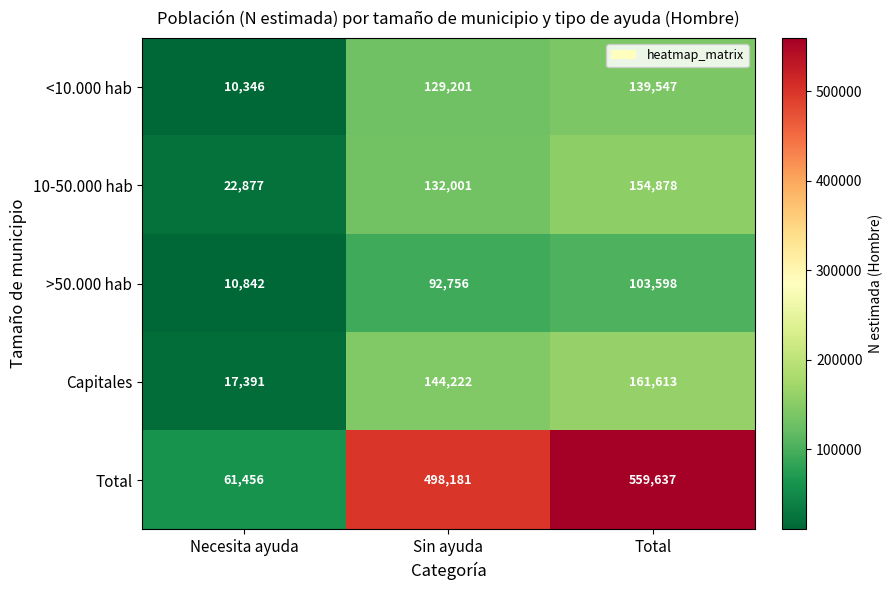

What is the sum of all Capitales values?

323226